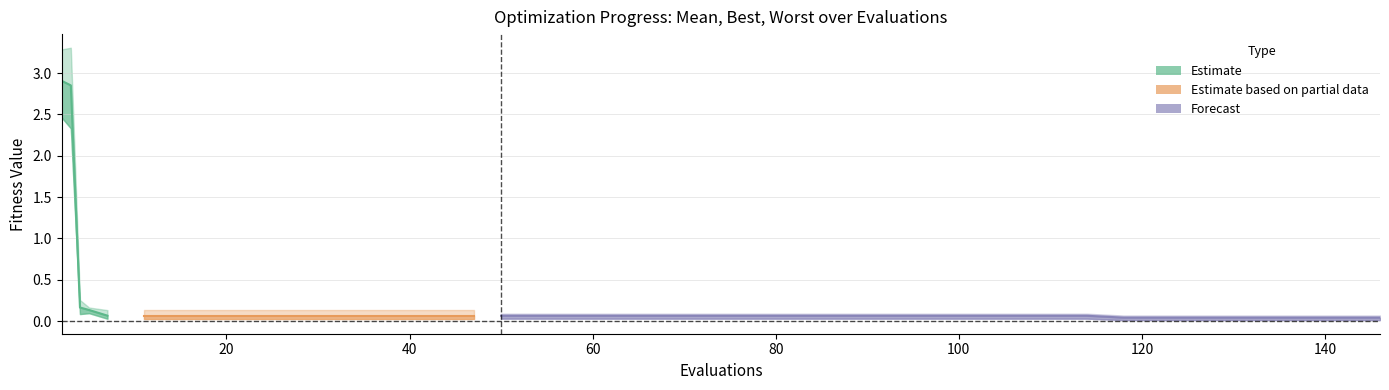

How many lines are shown in the chart?

3